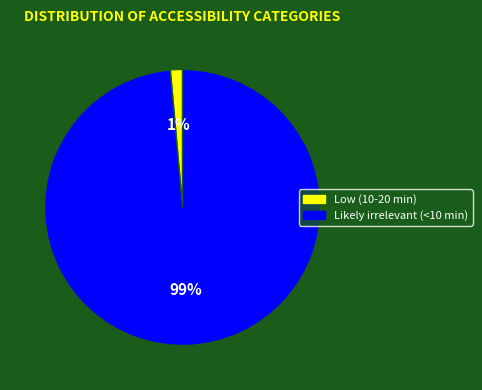

Does any single category account for the majority?

Yes